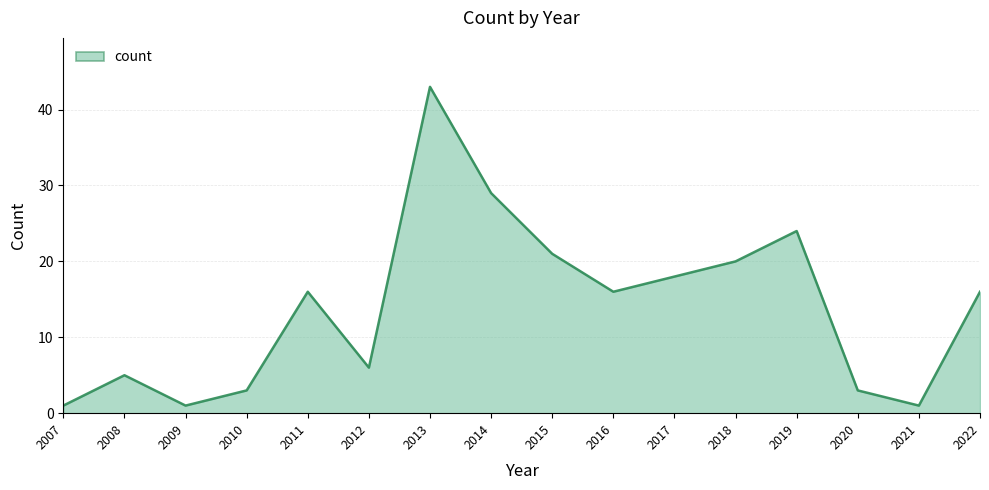

The chart shows a value of 69 at 2013. True or false?

False